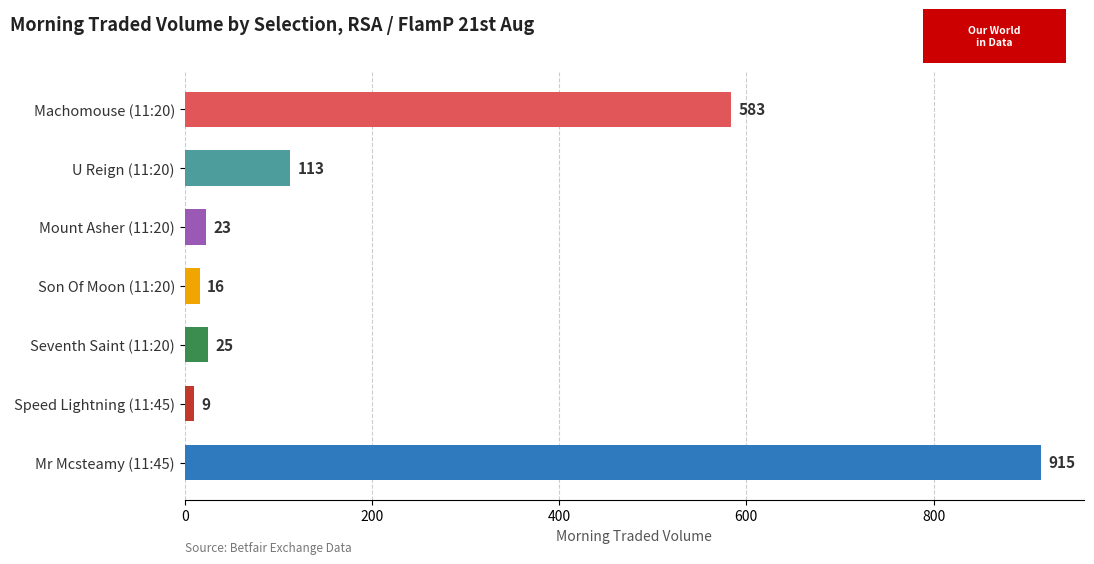

List the labels in order of value, largest first.

Mr Mcsteamy (11:45), Machomouse (11:20), U Reign (11:20), Seventh Saint (11:20), Mount Asher (11:20), Son Of Moon (11:20), Speed Lightning (11:45)